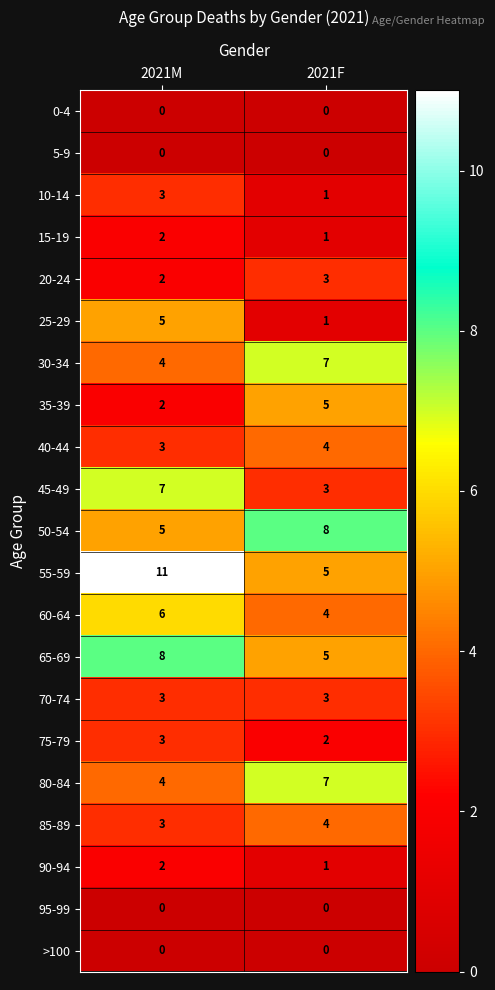

Which series has the largest total across all categories?

55-59